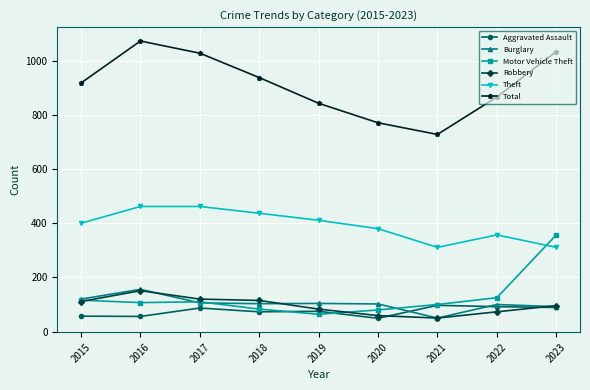

Is it true that Motor Vehicle Theft equals 64 at 2019?

True